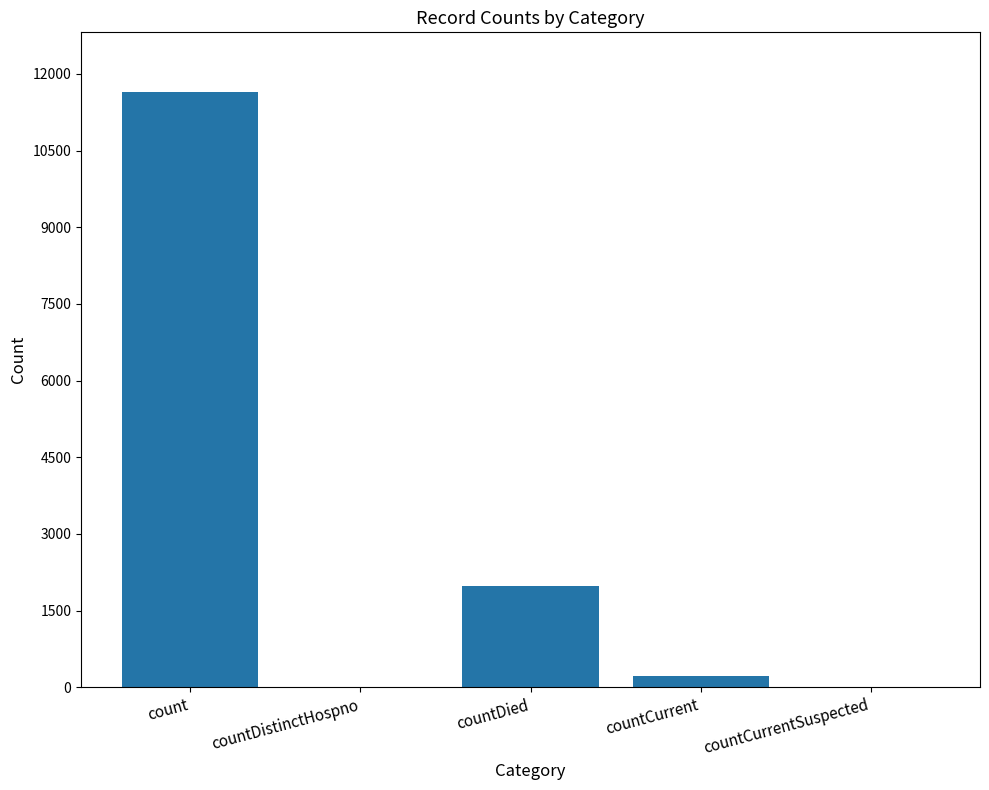

What is the sum of all values?

13853